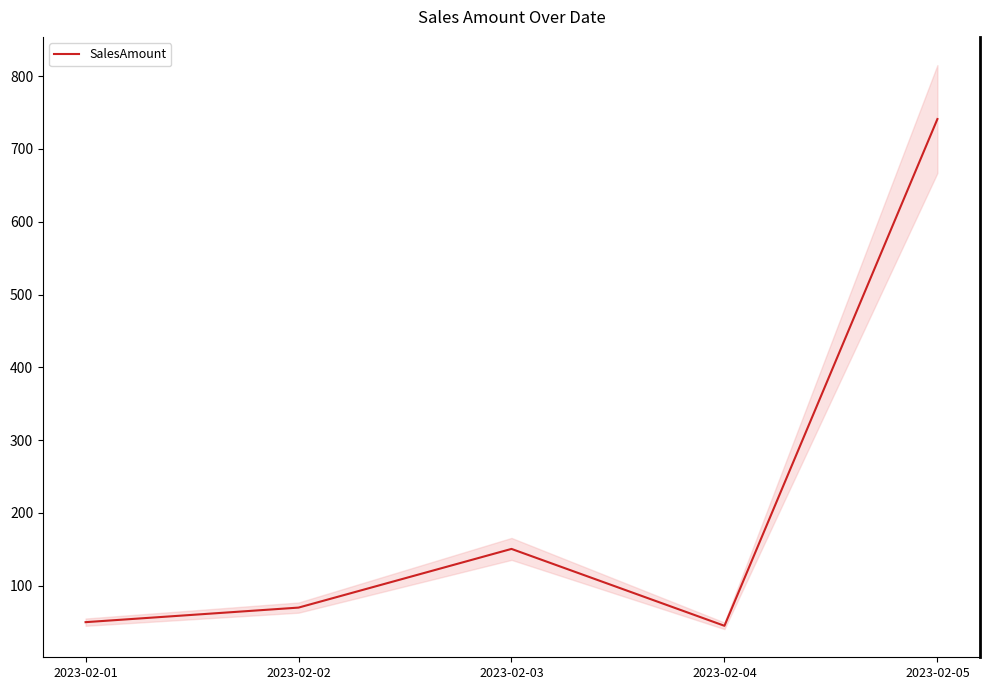

The value at 2023-02-05 is 172.6. True or false?

False